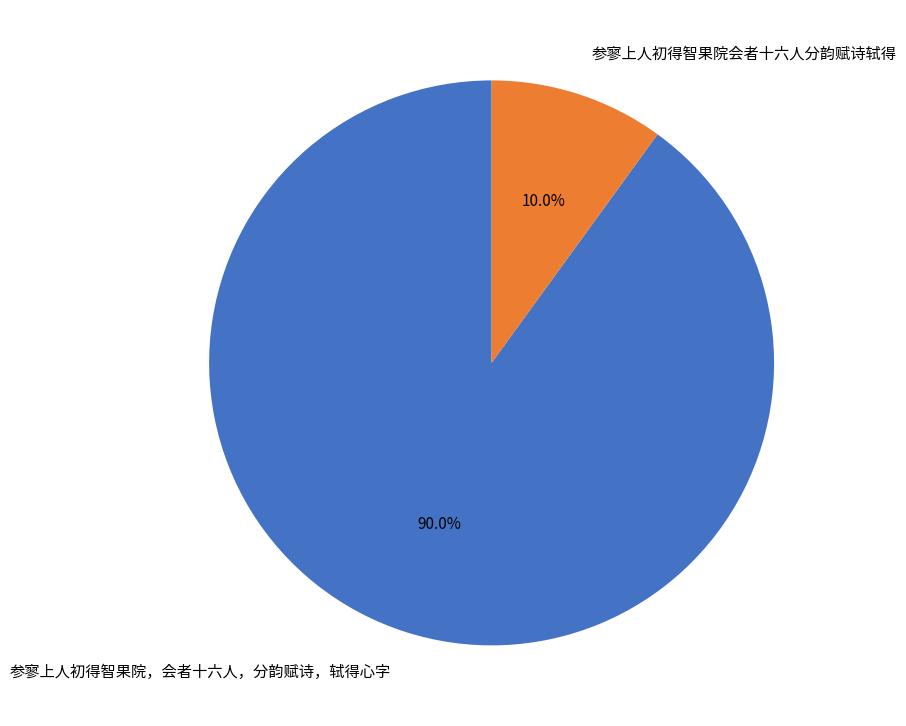

How many slices are in this pie chart?

2